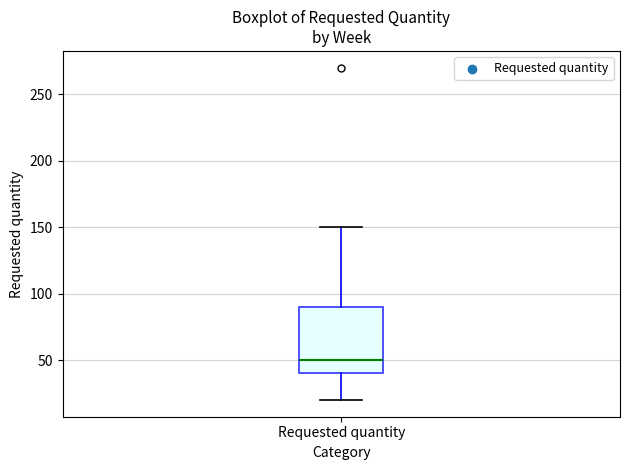

Where does the upper whisker of the box for Requested quantity end on the y-axis? The values are not printed on the chart, so give them approximately, as read against the axis.

150